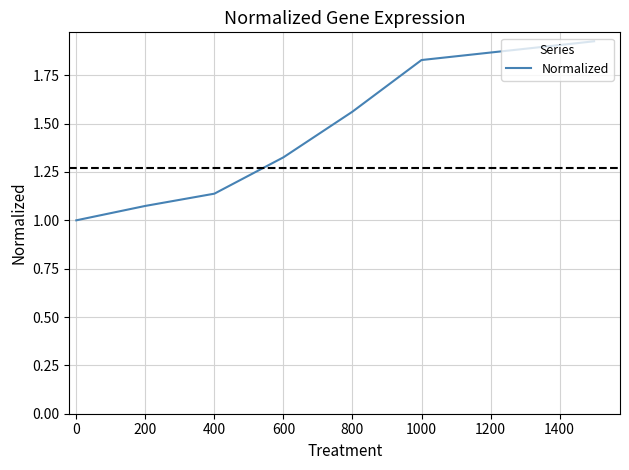

True or false: there are more than 2 points higher than both neighbors.

False